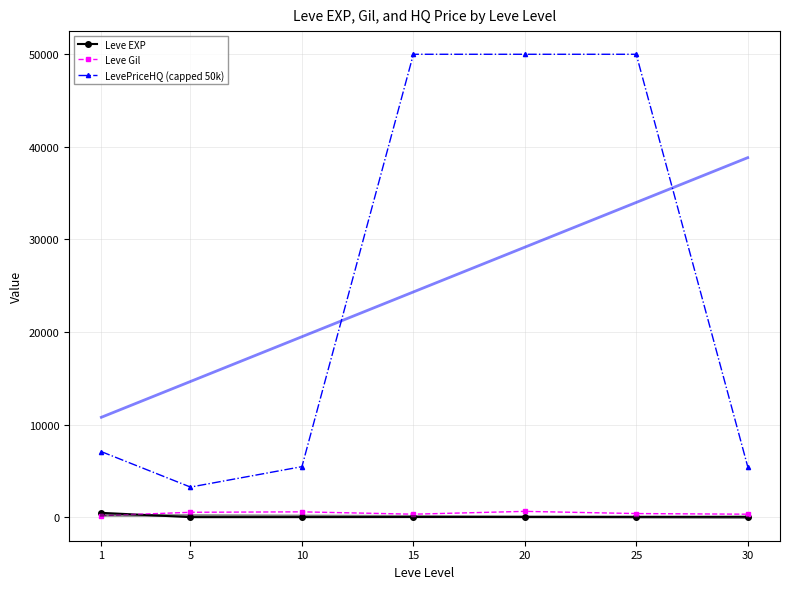

Reading left to right, what are all the values shown in this chart?

Leve EXP: 1=468.5	5=2.3	10=5.3	15=14.2	20=16.3	25=31.8	30=45.5
Leve Gil: 1=163.5	5=528.3	10=576.7	15=323.3	20=628.3	25=391.7	30=322.5
LevePriceHQ (capped 50k): 1=7078.9	5=3251.4	10=5458.7	15=50000.0	20=50000.0	25=50000.0	30=5468.1